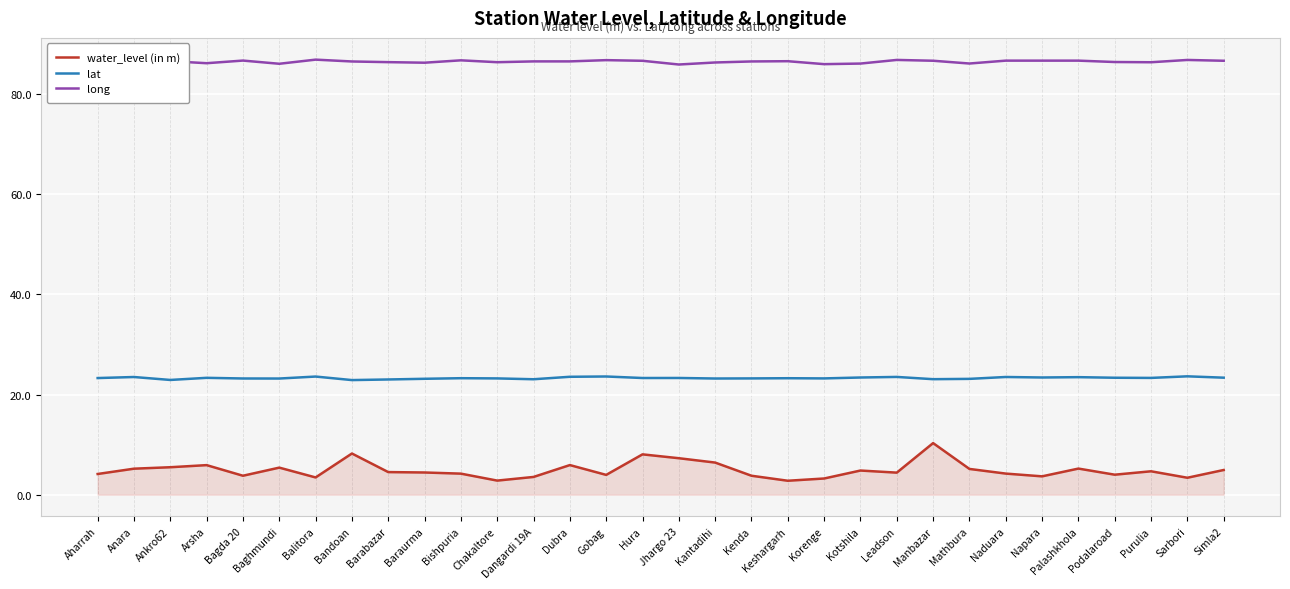

Is it true that lat equals 41.1 at Aharrah?

False